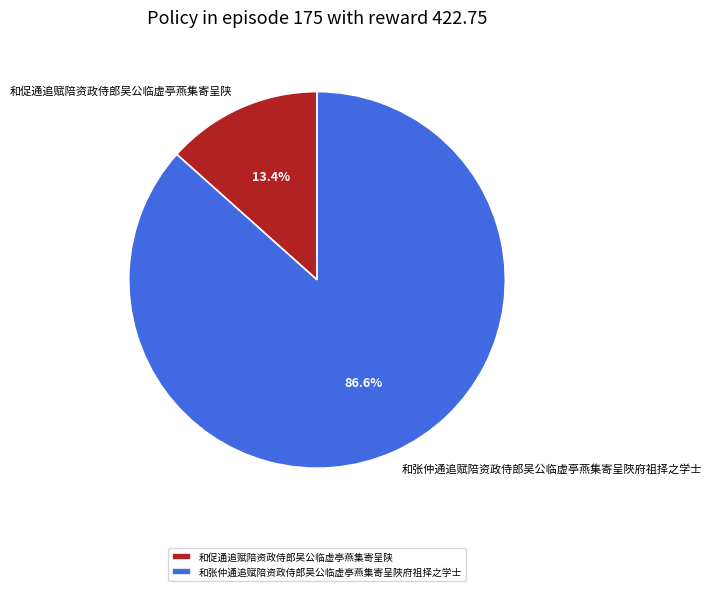

To the nearest percent, what portion does 和促通追赋陪资政侍郎吴公临虚亭燕集寄呈陕 represent?

13%